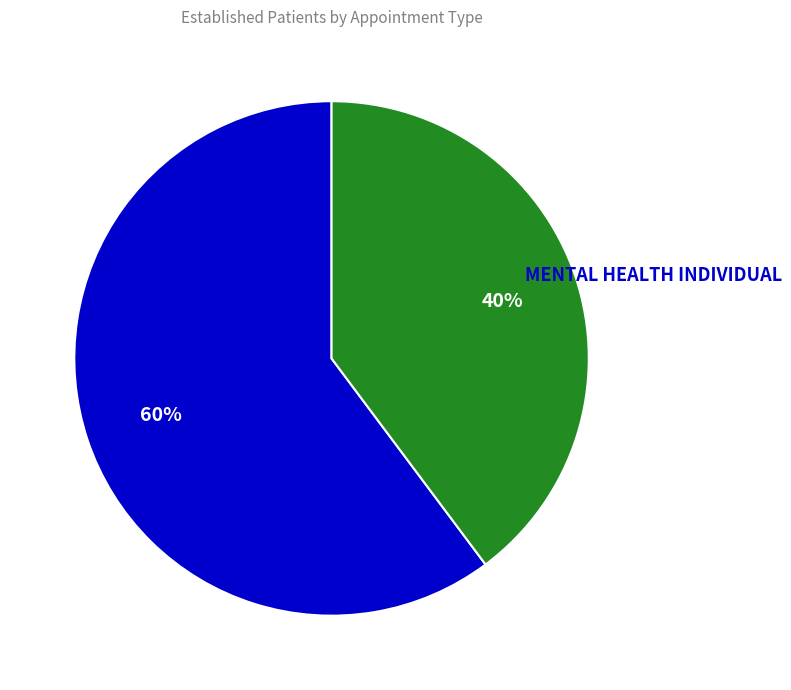

To the nearest percent, what is the combined percentage of MENTAL HEALTH INDIVIDUAL and PRIMARY CARE?

100%